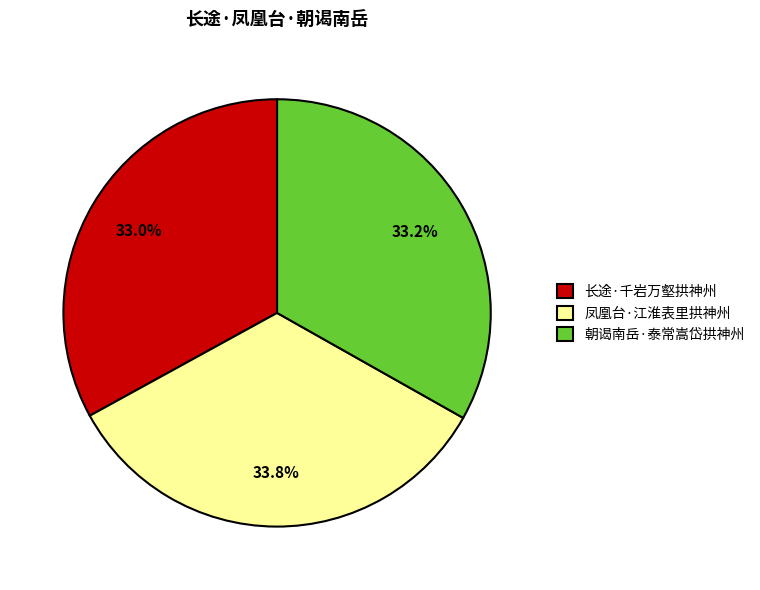

What is the largest slice in the pie chart?

凤凰台·江淮表里拱神州